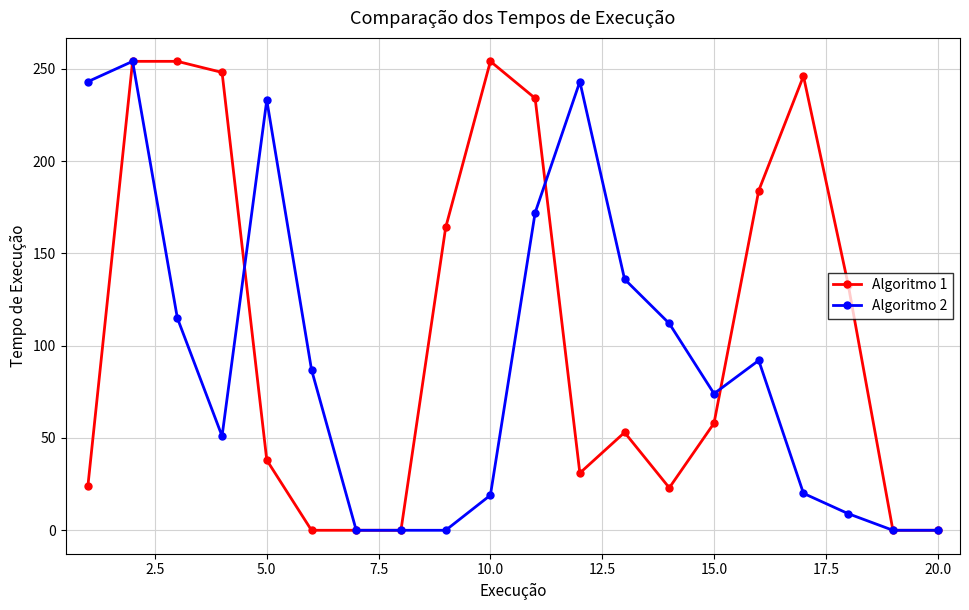

True or false: Algoritmo 2 and Algoritmo 1 cross at least once.

True